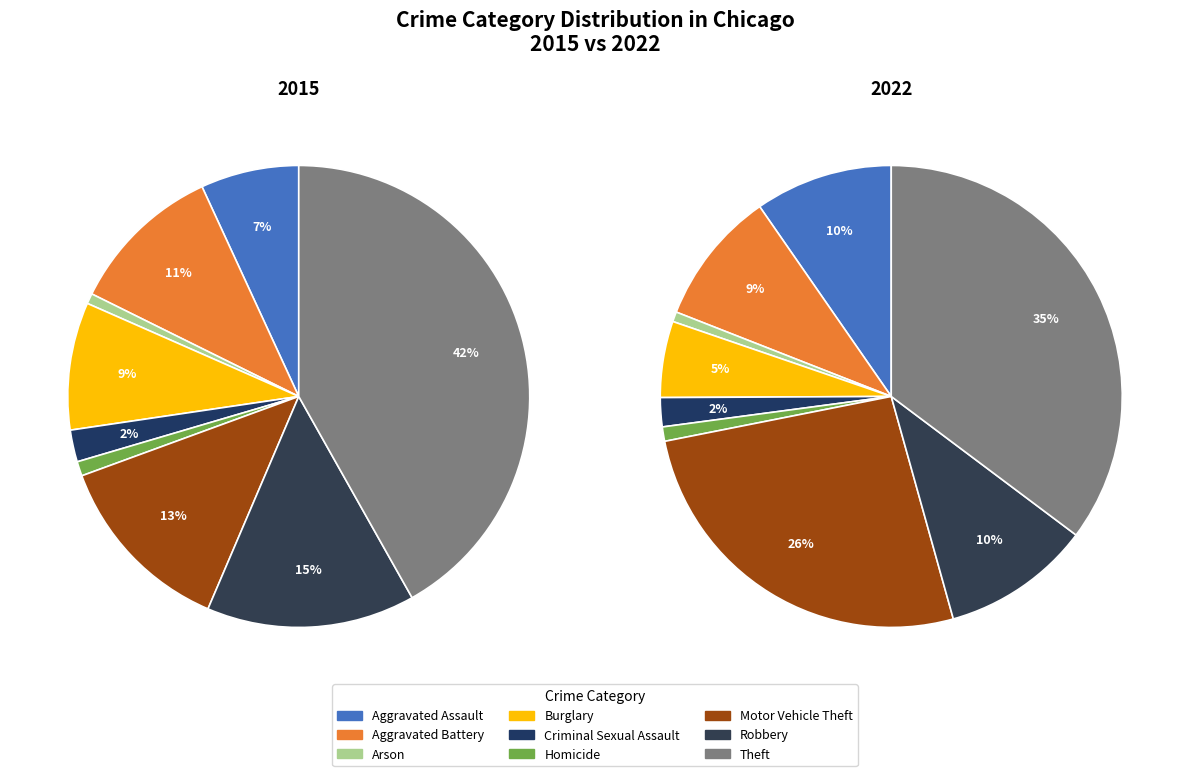

What percentage do Homicide and Burglary together represent?

9.9%